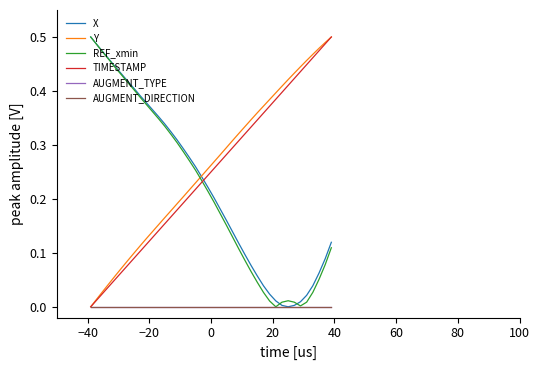

Is this an area chart (filled region under the line)?

No